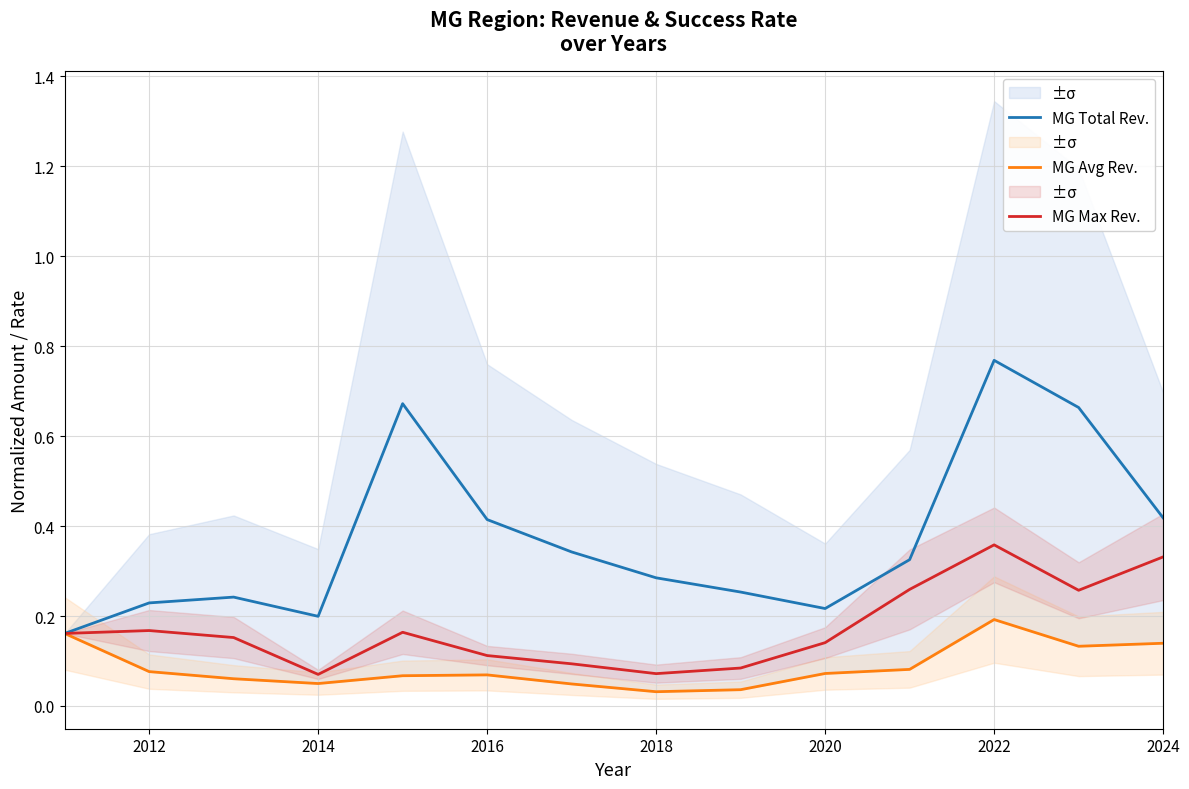

At which label does MG Total Rev. reach its peak?

2022